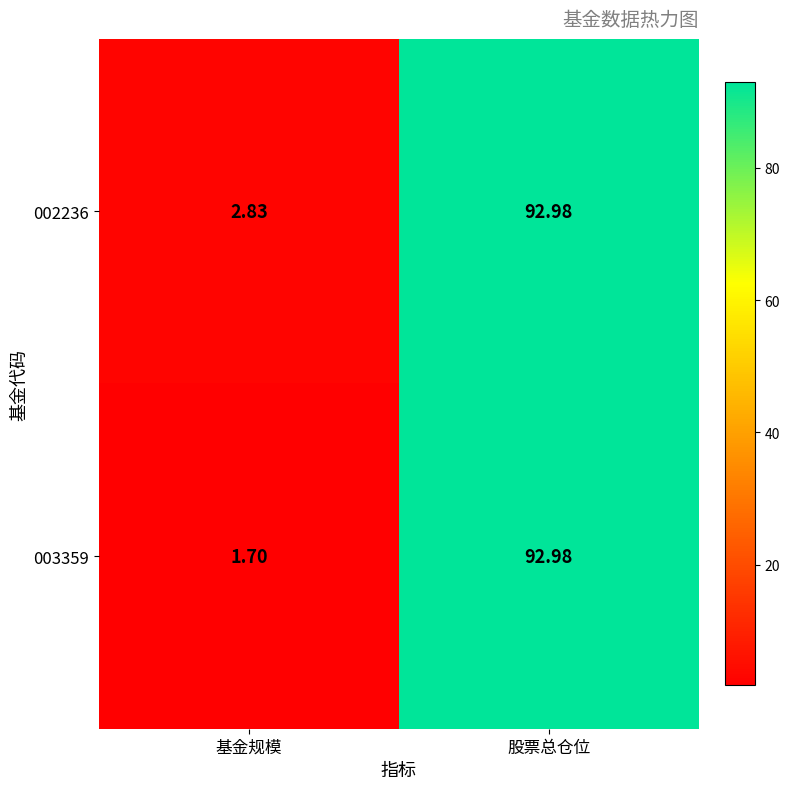

At which category is the sum across all series the highest?

股票总仓位